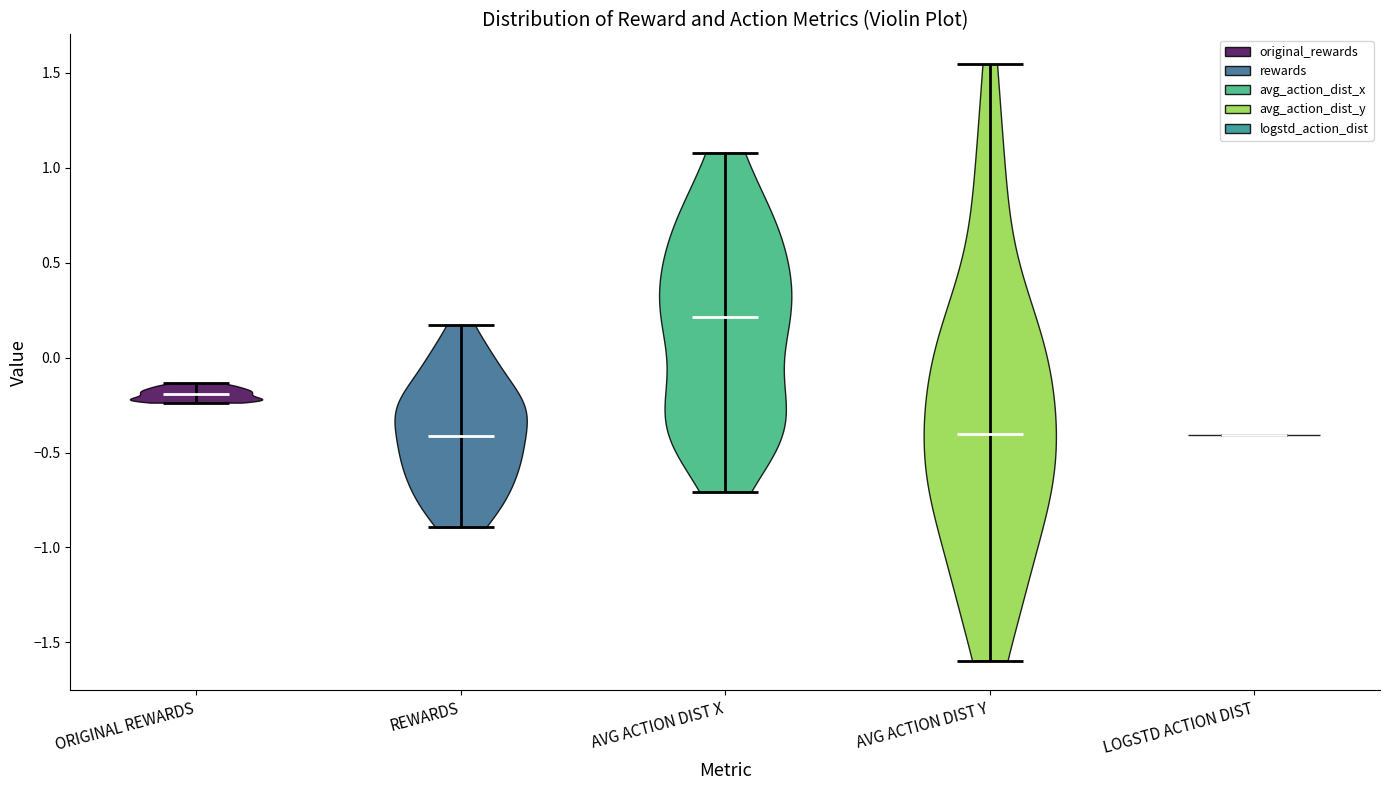

What is the highest point the violin for LOGSTD ACTION DIST reaches on the y-axis? The values are not printed on the chart, so give them approximately, as read against the axis.

-0.40